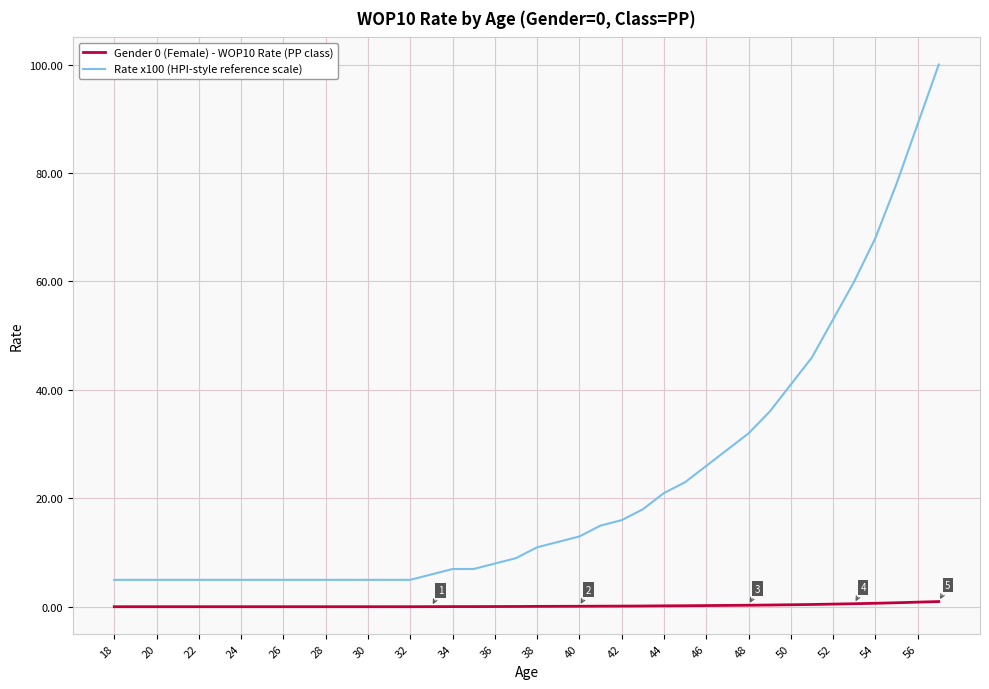

How many lines are shown in the chart?

2